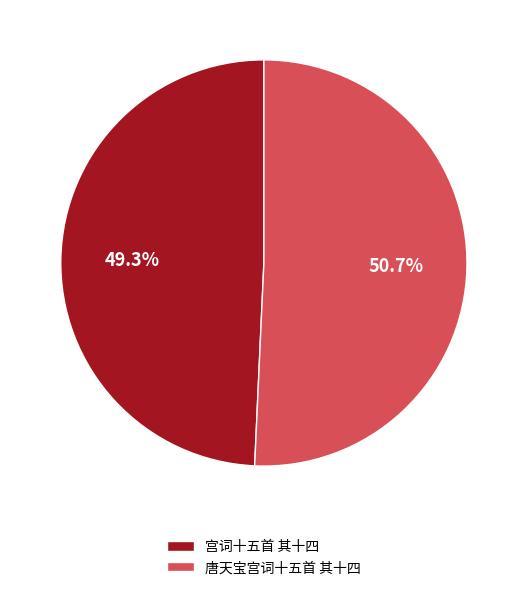

Approximately how many times larger is the value at 宫词十五首 其十四 compared to 唐天宝宫词十五首 其十四?

1.0